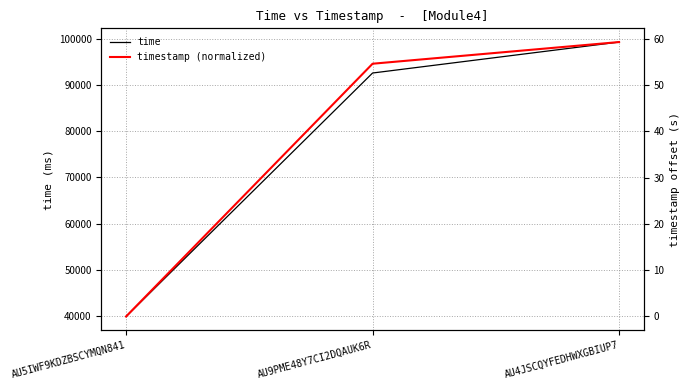

What is the sum of the timestamp (normalized) values at AU5IWF9KDZBSCYMQN841 and AU9PME48Y7CI2DQAUK6R?

54.6